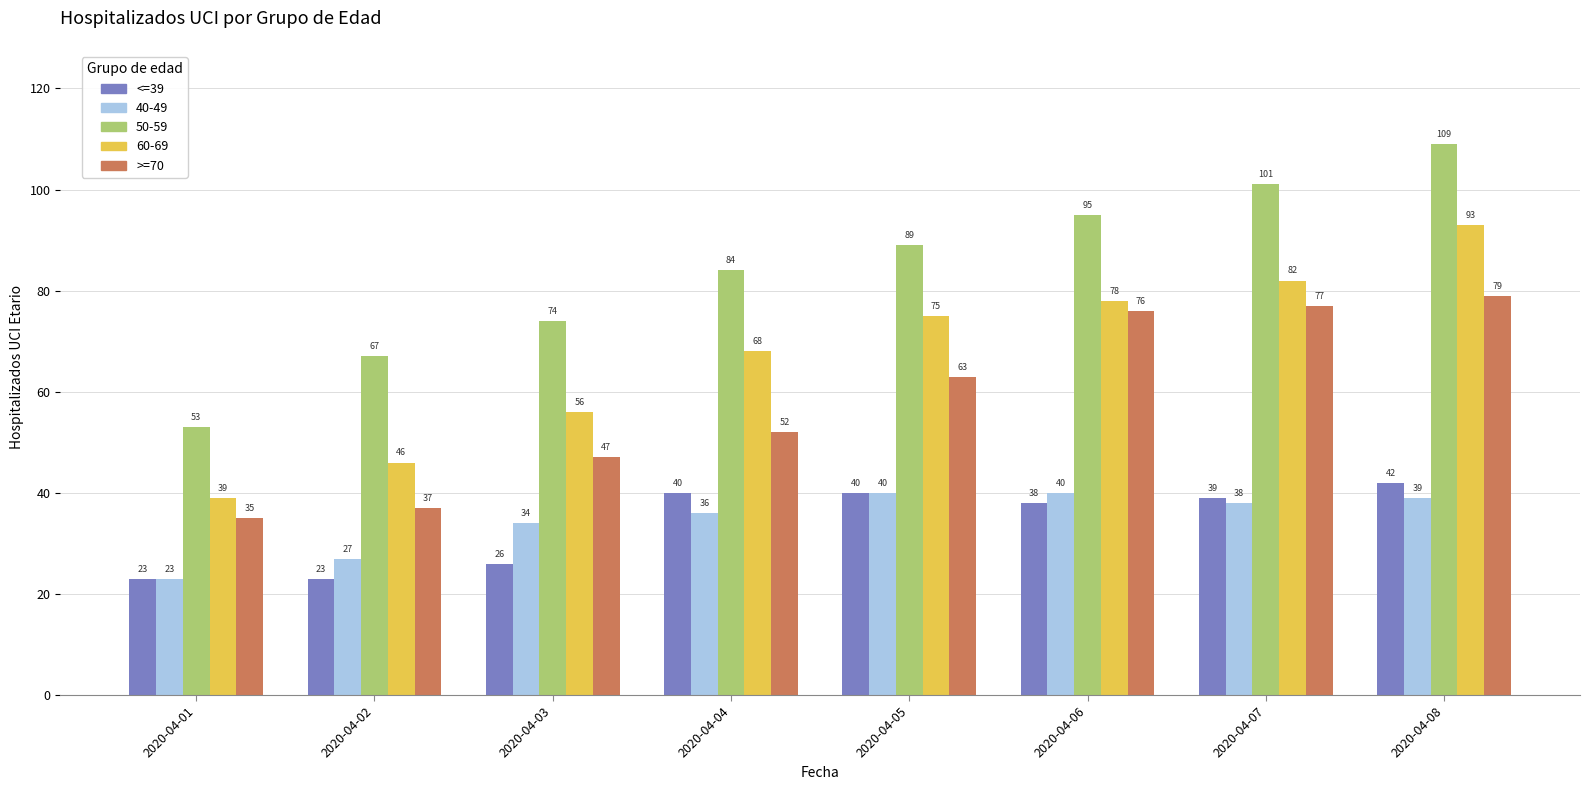

Read the 50-59 value at 2020-04-01.

53